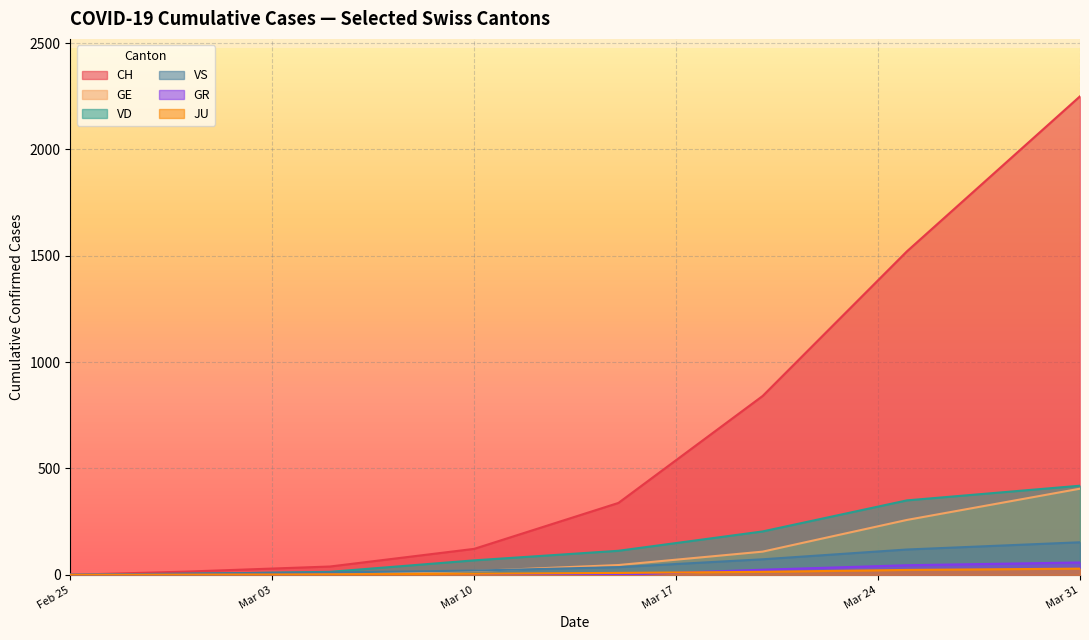

True or false: JU and CH intersect in this chart.

False